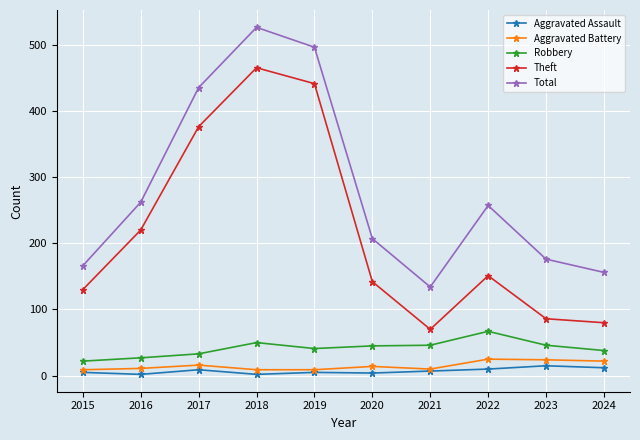

What is the sum of the Aggravated Assault values at 2020 and 2017?

13